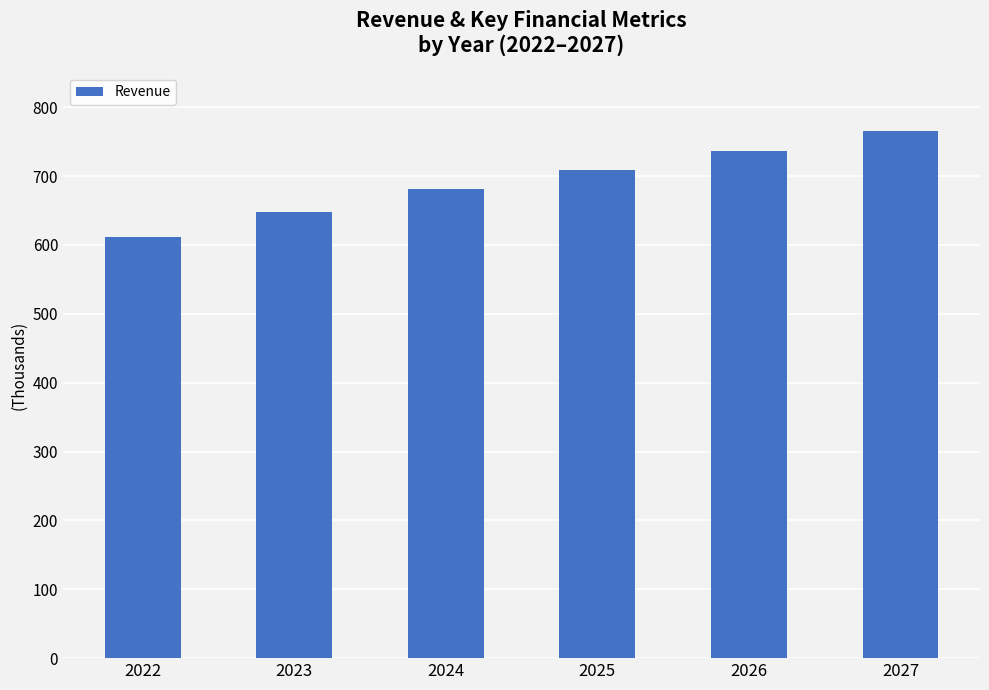

Are the bars horizontal?

No